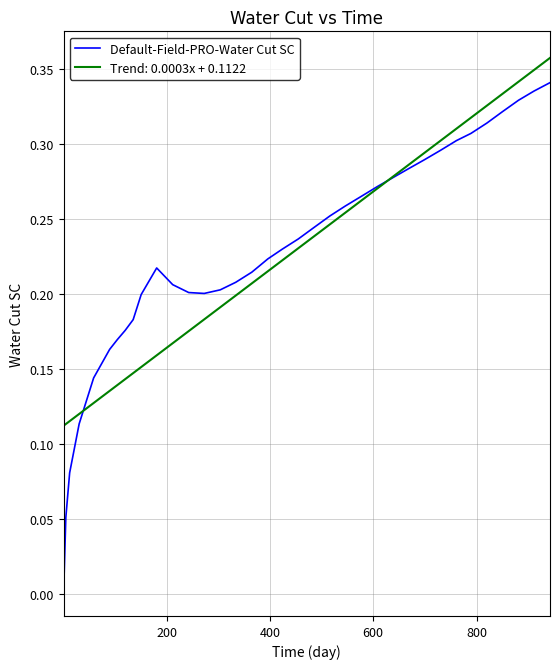

Rank the series by their maximum value, from highest to lowest.

Trend: 0.0003x + 0.1122, Default-Field-PRO-Water Cut SC